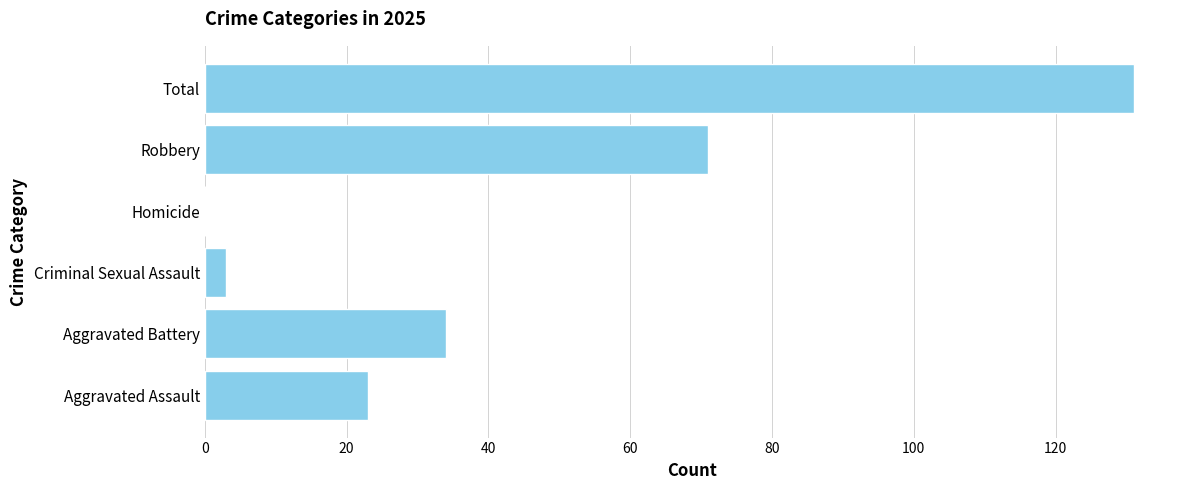

What is the sum of the values at Criminal Sexual Assault and Aggravated Battery?

37